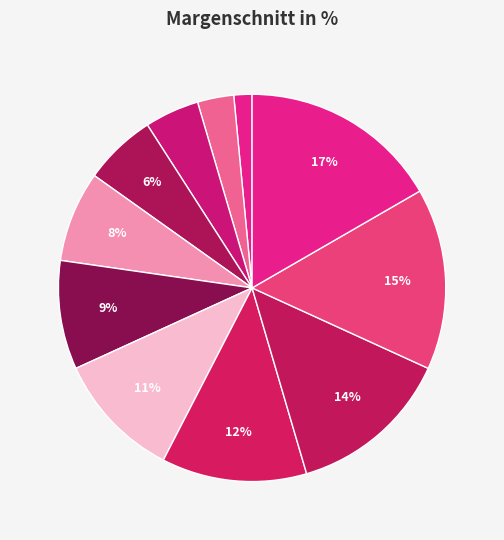

Count the number of slices in the pie.

11